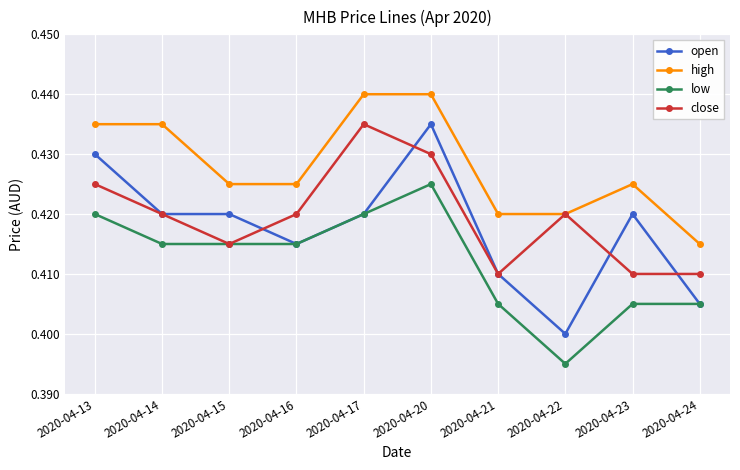

Rank the series at 2020-04-20 from highest to lowest value.

high, open, close, low